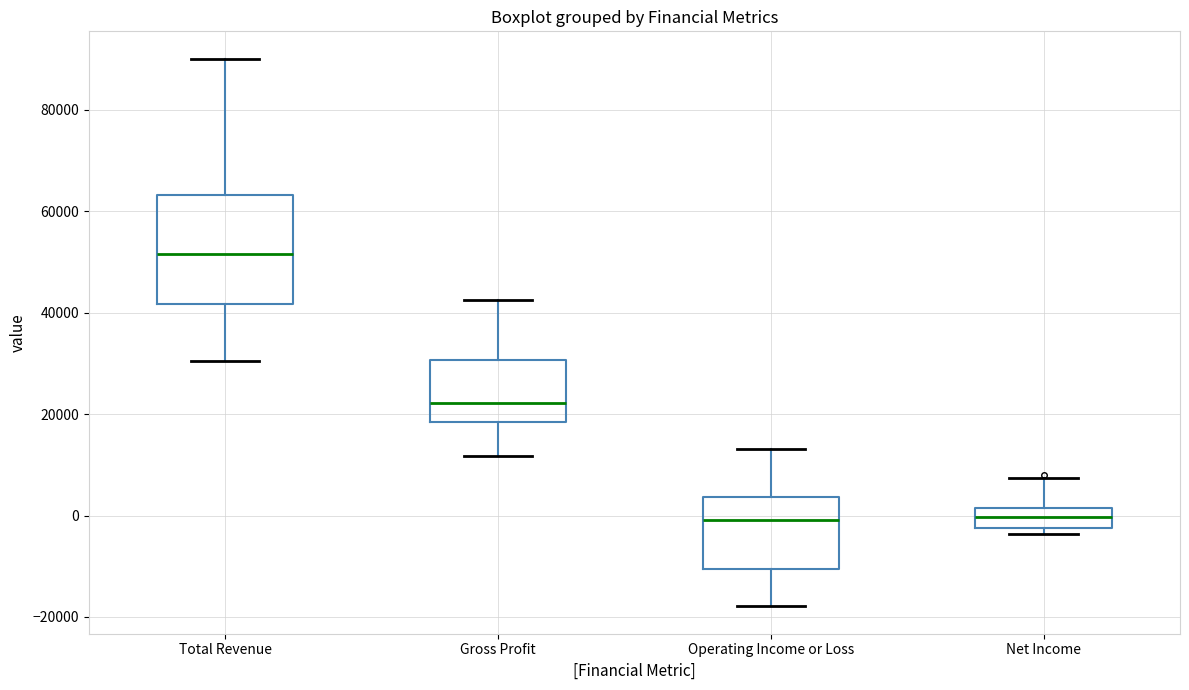

Where does the lower whisker of the box for Total Revenue end on the y-axis? The values are not printed on the chart, so give them approximately, as read against the axis.

30000